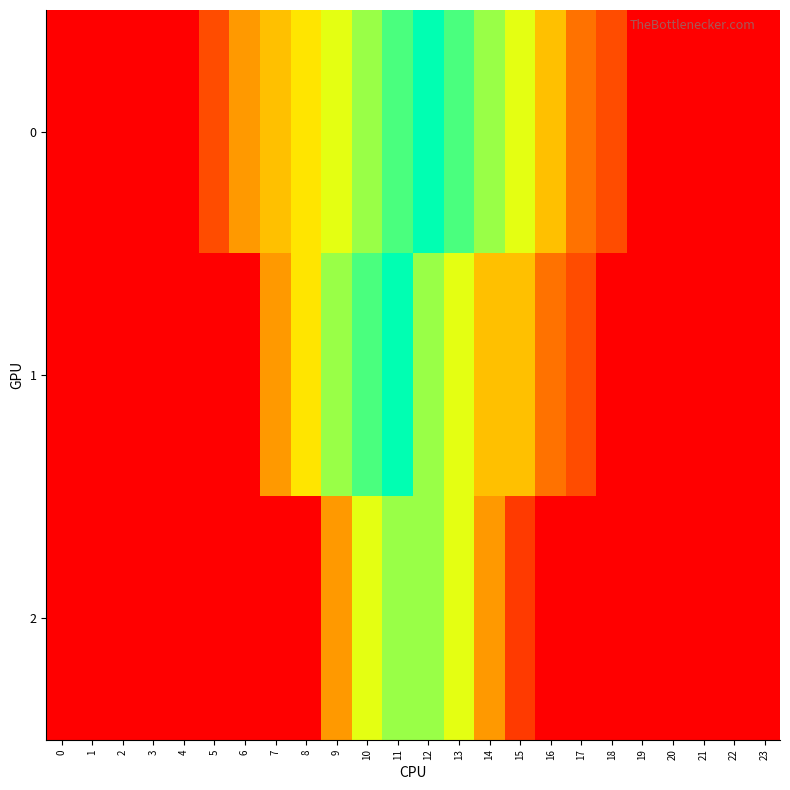

How many categories are shown in the chart?

24